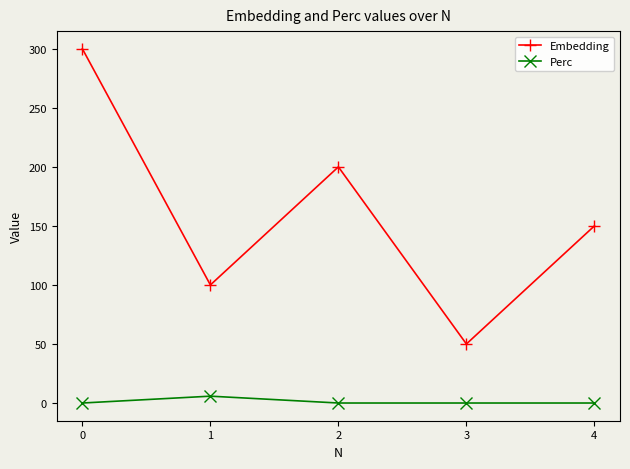

Where is the first local maximum for Perc?

1